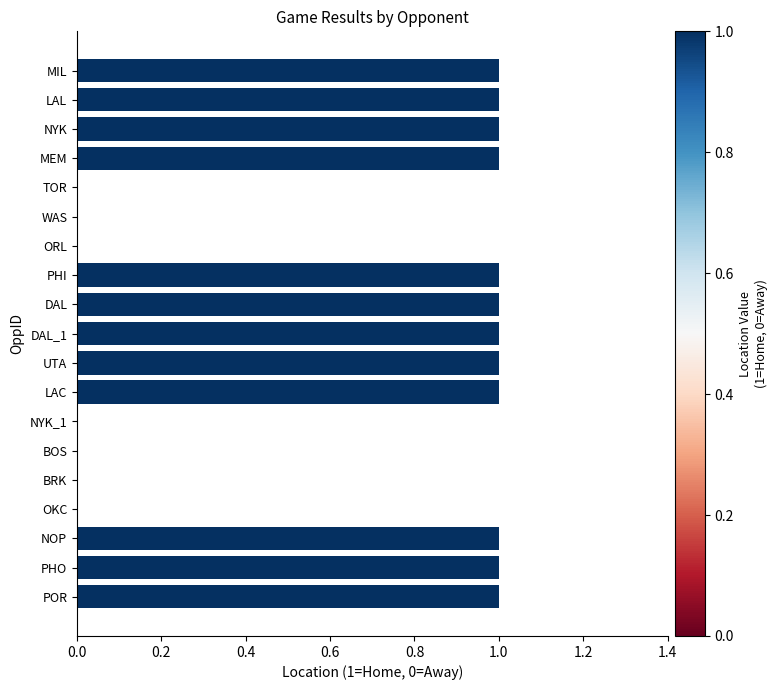

Between NYK and NYK_1, which is larger?

NYK